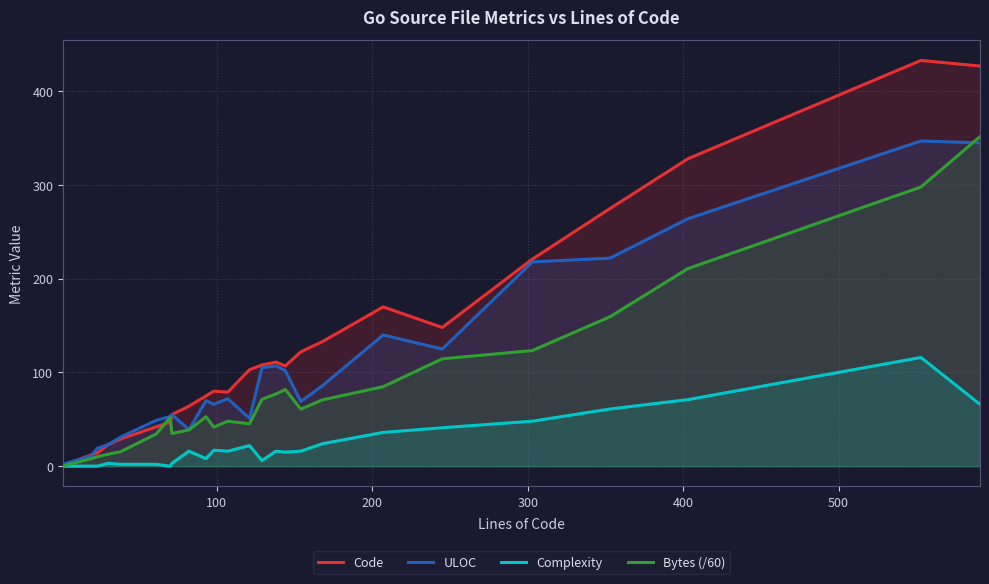

Which series has the widest spread of values?

Code